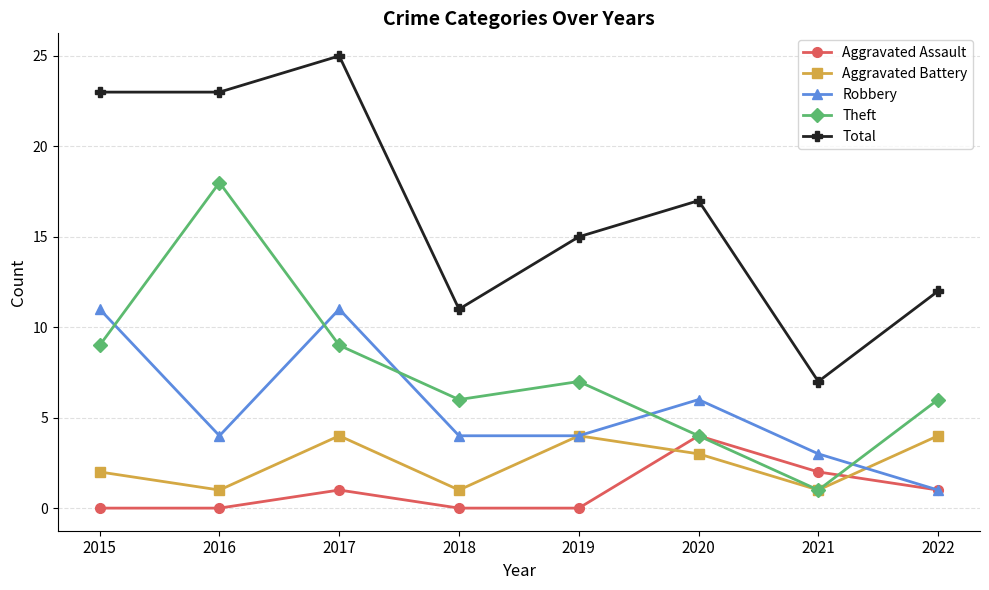

Which series has the widest spread of values?

Total